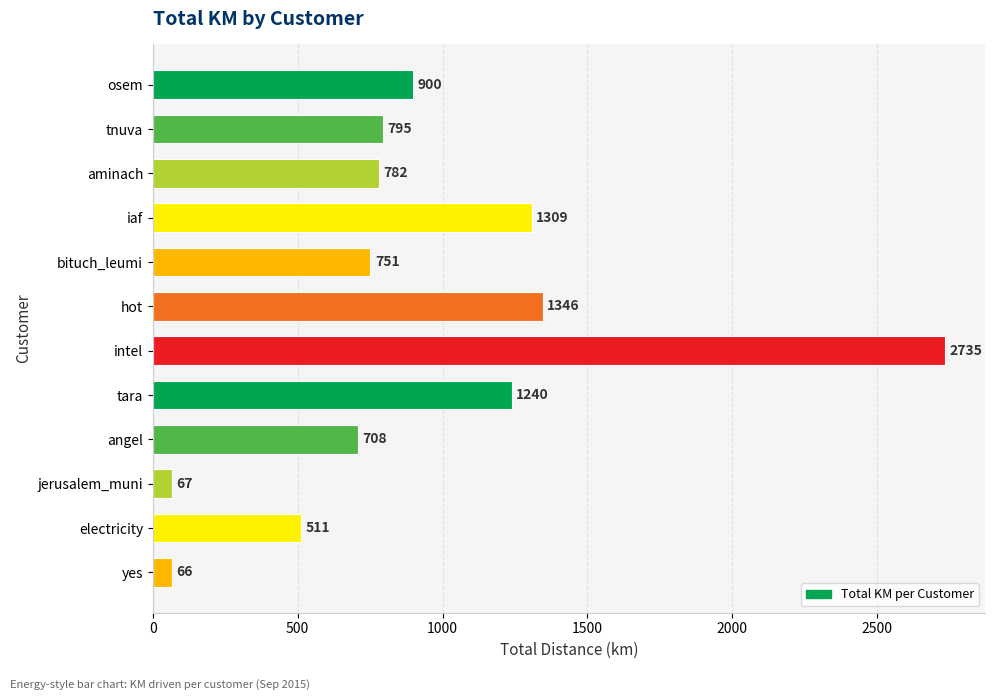

Rank the categories by value from lowest to highest.

yes, jerusalem_muni, electricity, angel, bituch_leumi, aminach, tnuva, osem, tara, iaf, hot, intel